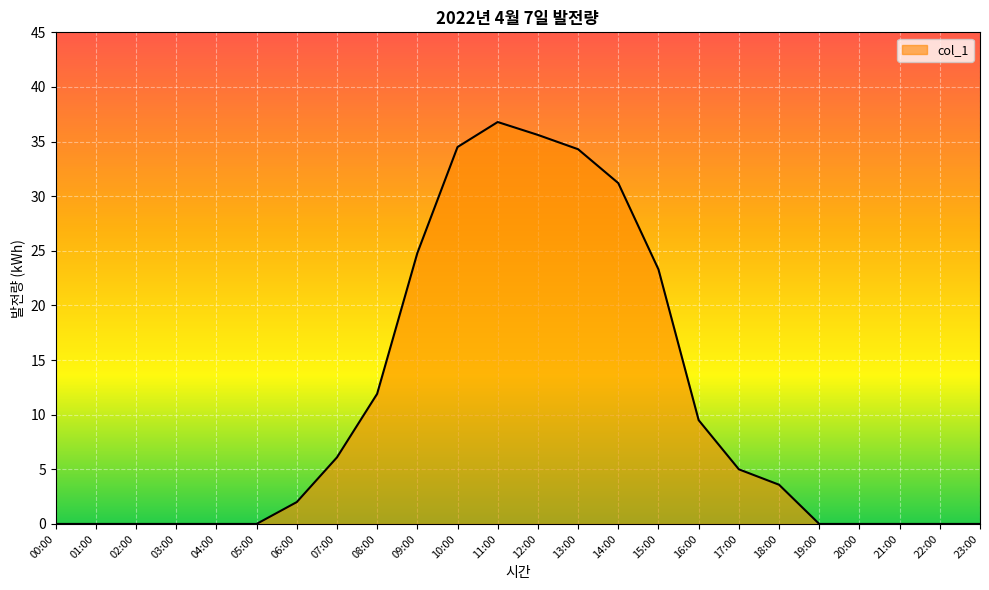

Reading right to left, transcribe all the data shown in this chart.

23:00=0.0	22:00=0.0	21:00=0.0	20:00=0.0	19:00=0.0	18:00=3.6	17:00=5.0	16:00=9.5	15:00=23.3	14:00=31.2	13:00=34.3	12:00=35.6	11:00=36.8	10:00=34.5	09:00=24.8	08:00=11.9	07:00=6.1	06:00=2.0	05:00=0.0	04:00=0.0	03:00=0.0	02:00=0.0	01:00=0.0	00:00=0.0